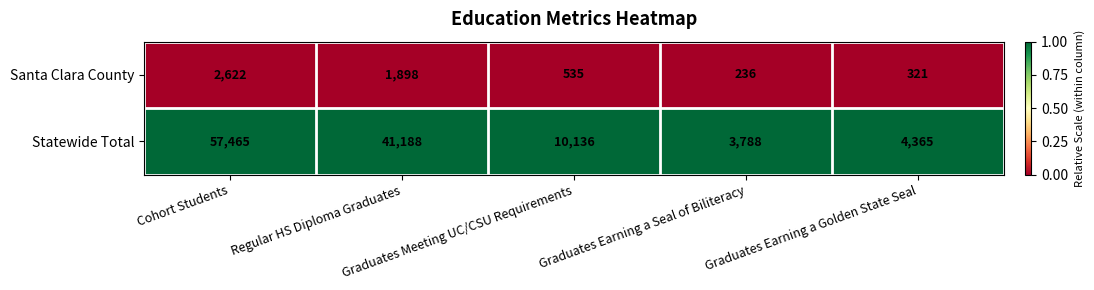

Rank the series by their maximum value, from lowest to highest.

Santa Clara County, Statewide Total